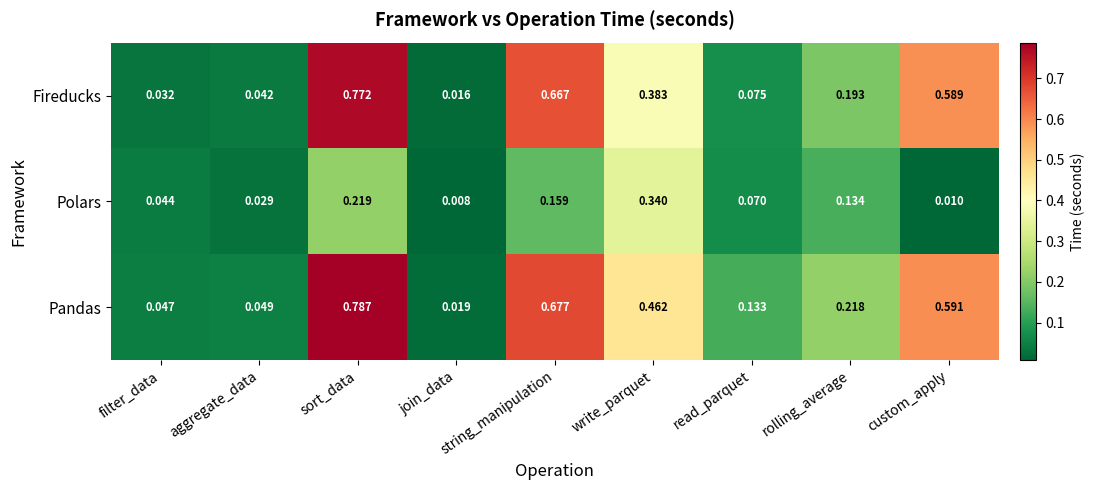

At how many categories does at least one series exceed 0?

9